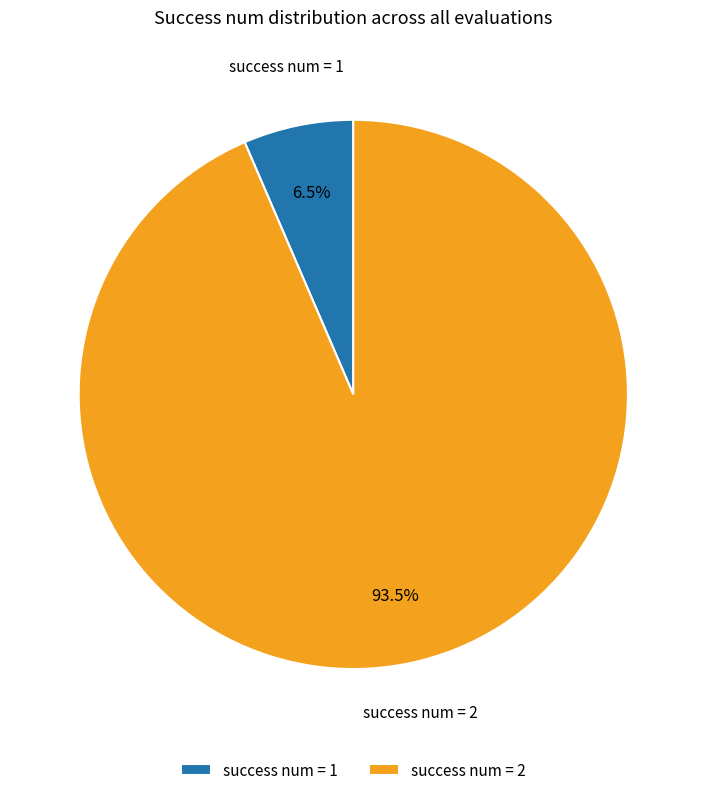

What percentage do success num = 1 and success num = 2 together represent?

100.0%